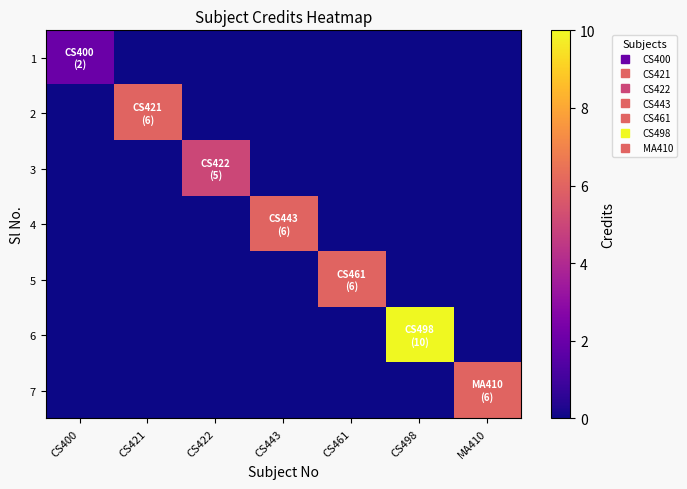

Which has a higher value, MA410 or CS498?

MA410